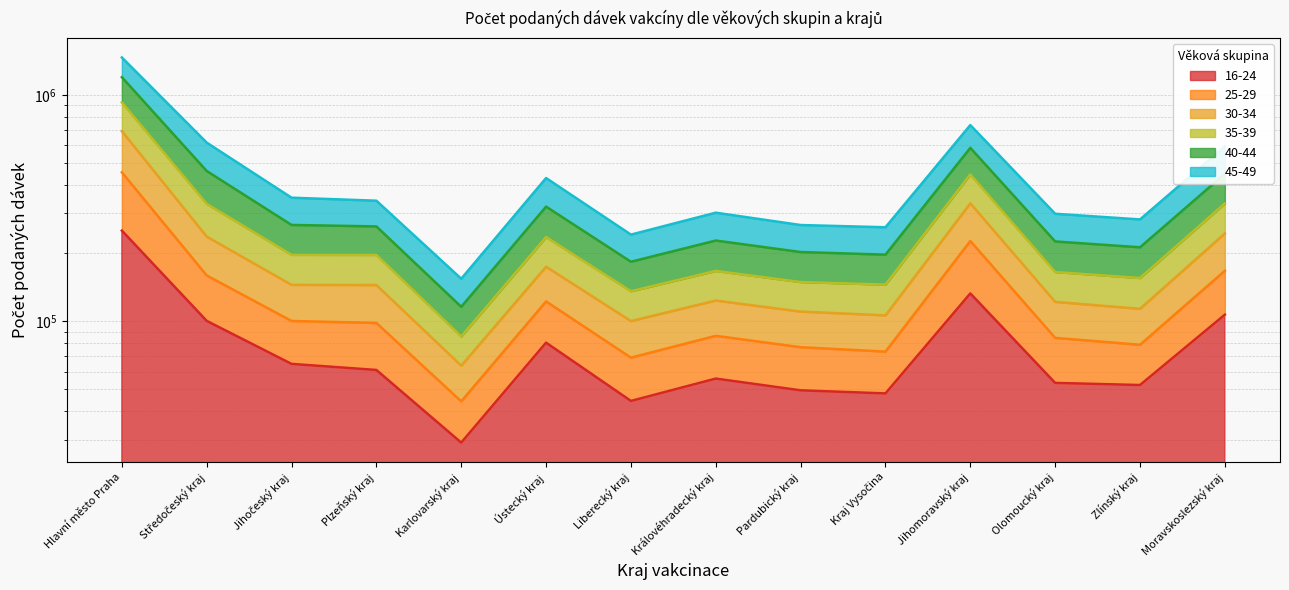

What is the minimum value shown in the chart?

29134